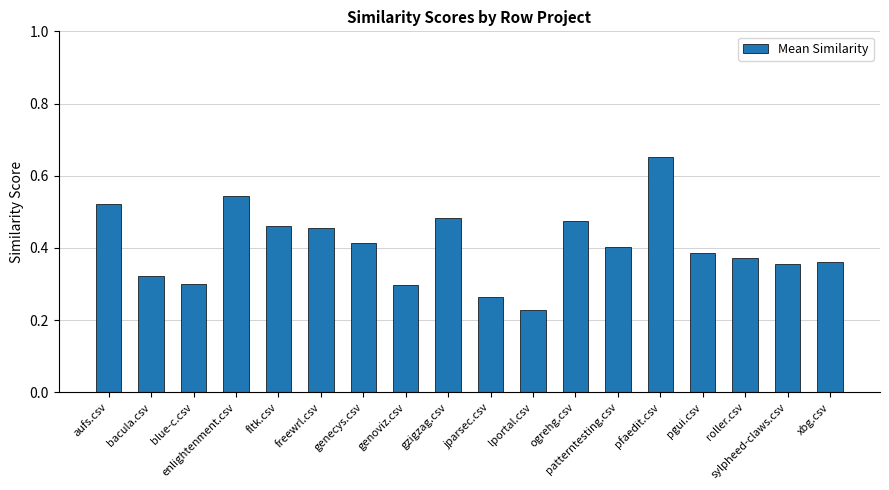

How many bars are there in total?

18